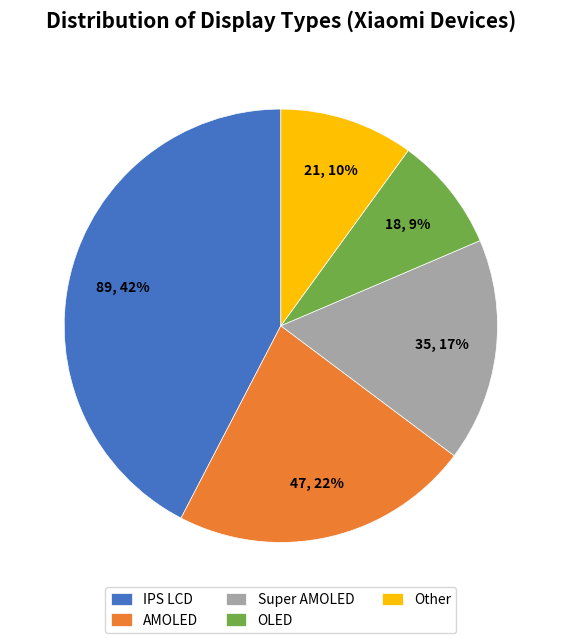

Does any single category account for the majority?

No